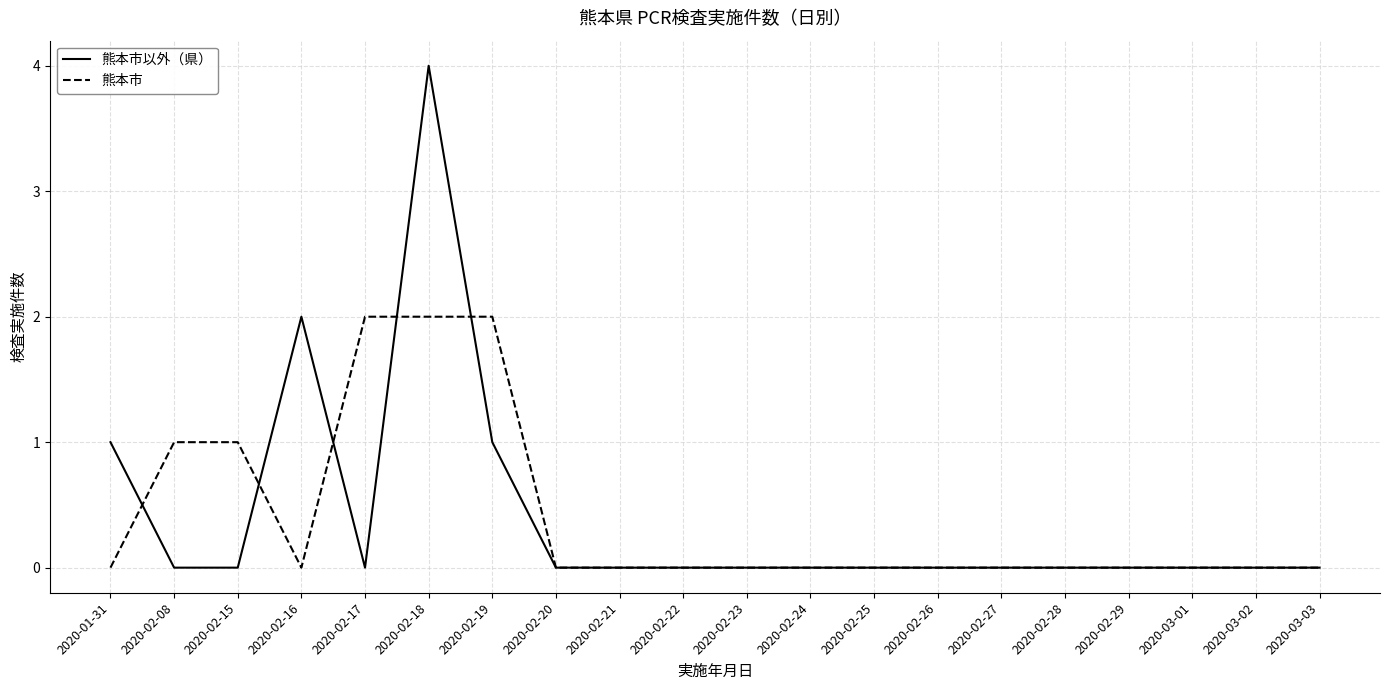

Which category has the highest value in the 熊本市以外（県） series?

2020-02-18